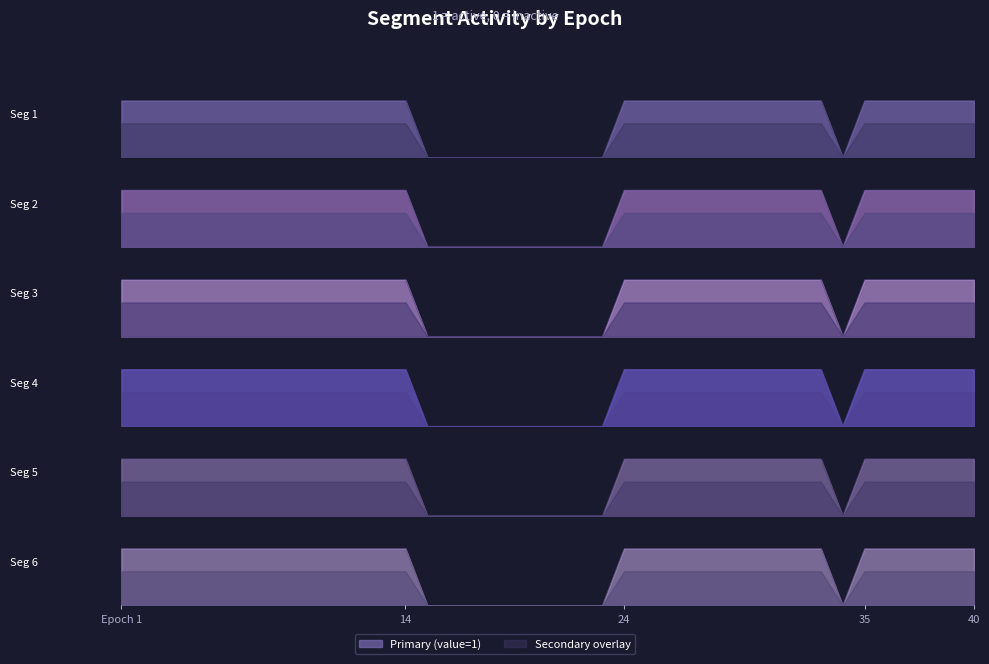

True or false: Seg 3 and Seg 4 intersect in this chart.

False